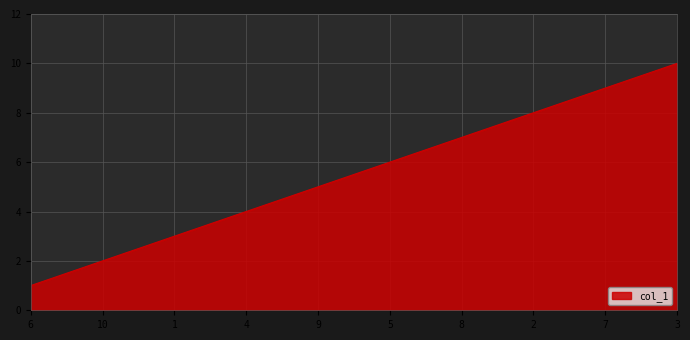

List the labels in order of value, smallest first.

6, 10, 1, 4, 9, 5, 8, 2, 7, 3